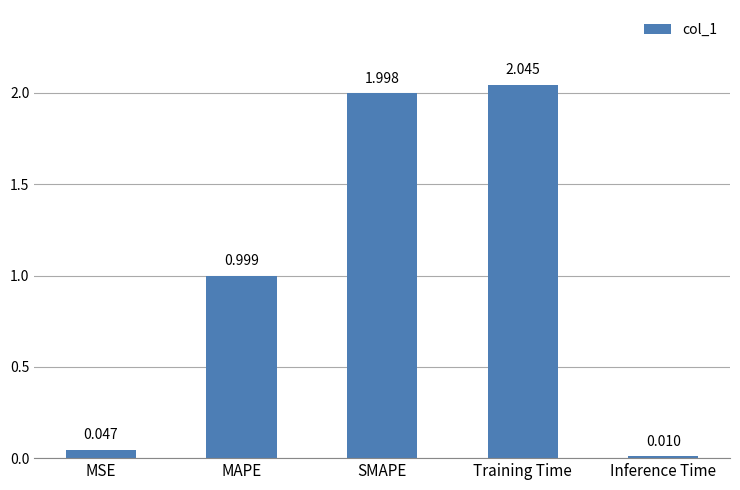

How many categories are shown in the chart?

5